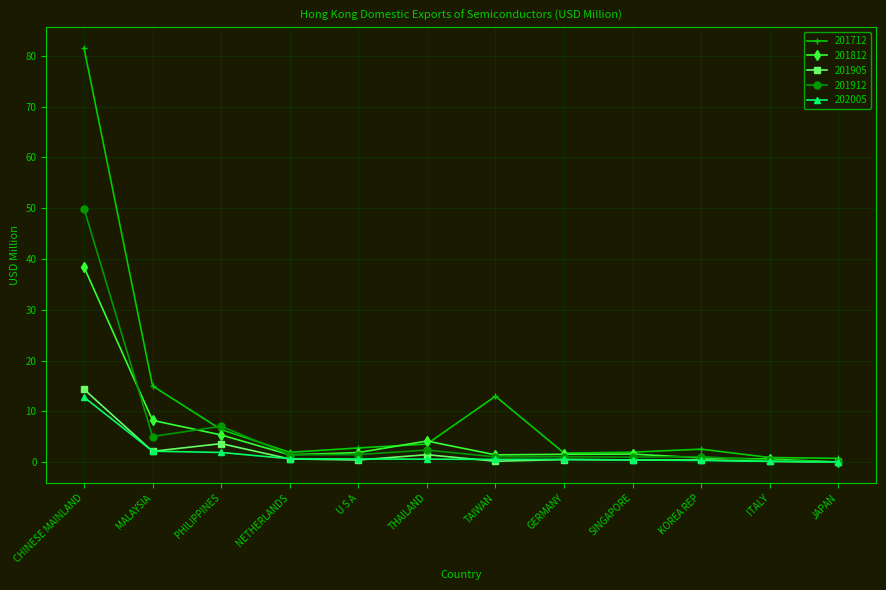

Which series has the largest total across all categories?

201712